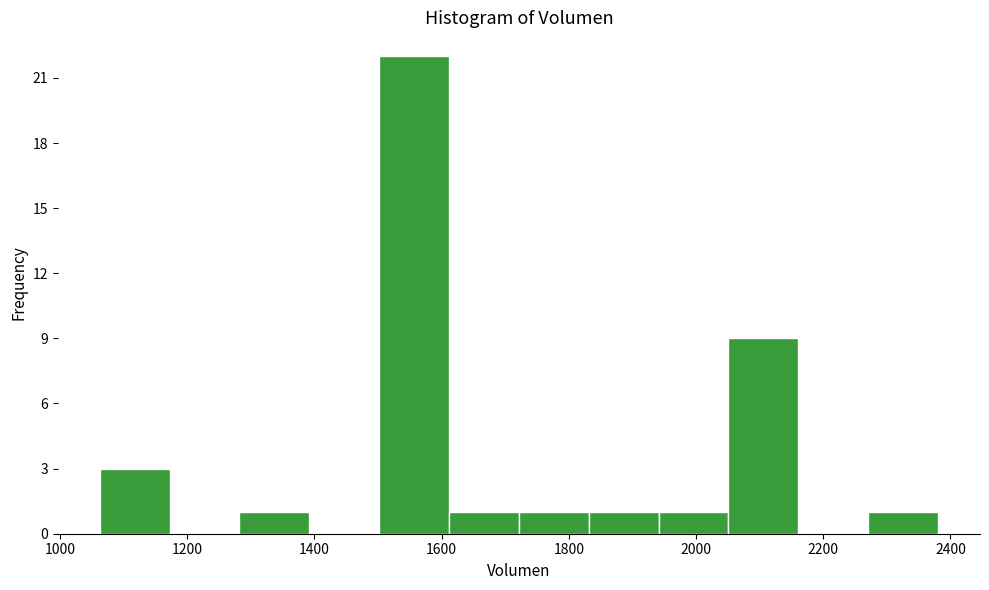

What is the height of the bar covering 1280 to 1400 on the x-axis? Neither the bar edges nor the heights are printed on the chart, so give them approximately, as read against the axes.

1